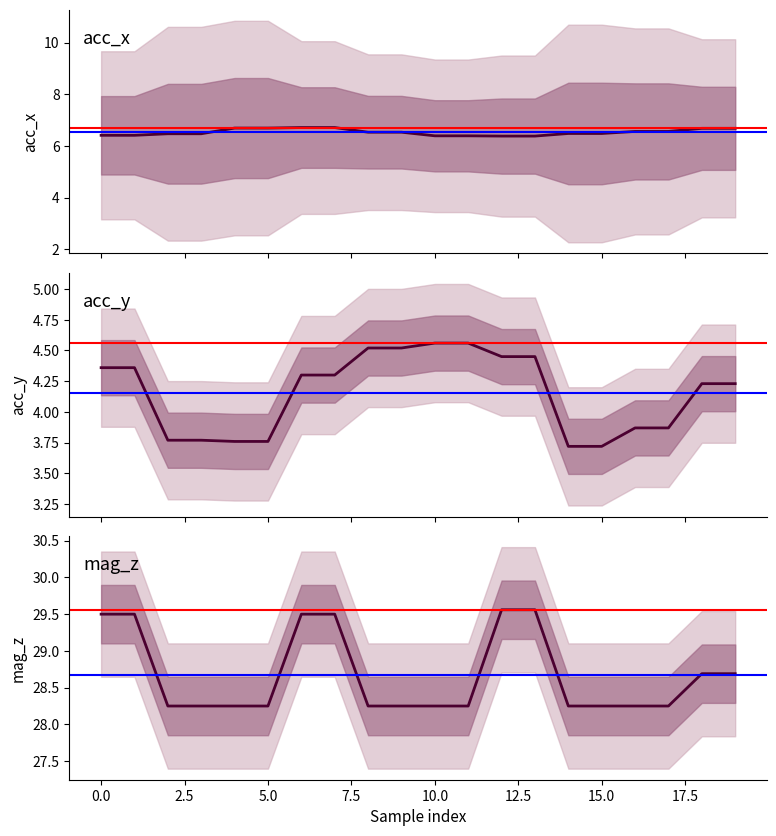

Does the chart have visible grid lines?

No